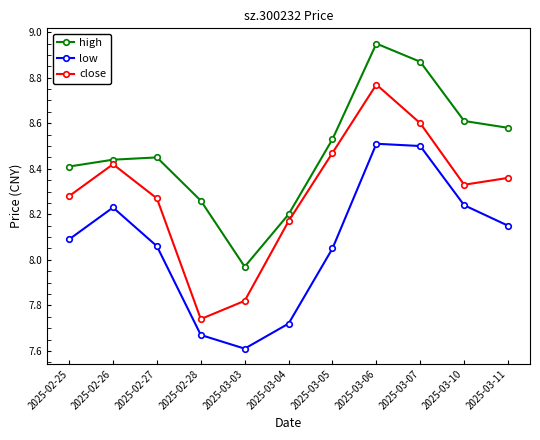

Is it true that low equals 8.5 at 2025-03-07?

True